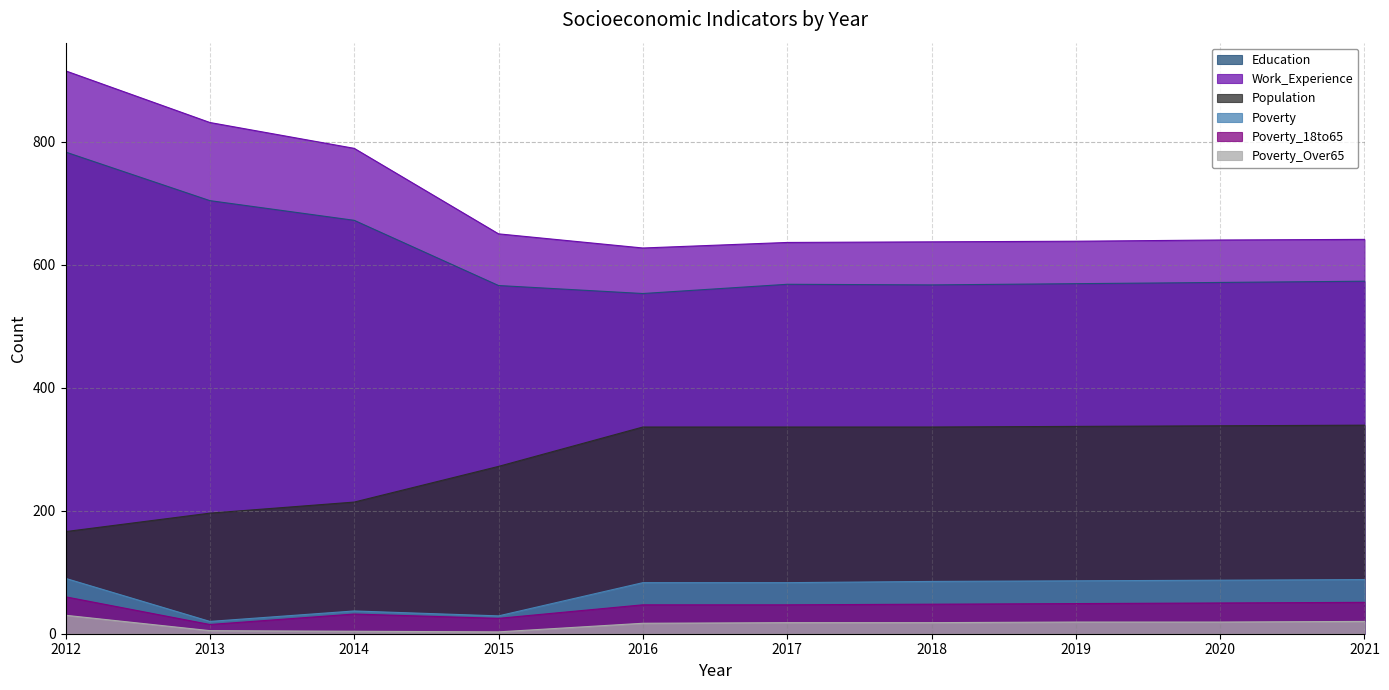

At how many categories does at least one series exceed 785?

3